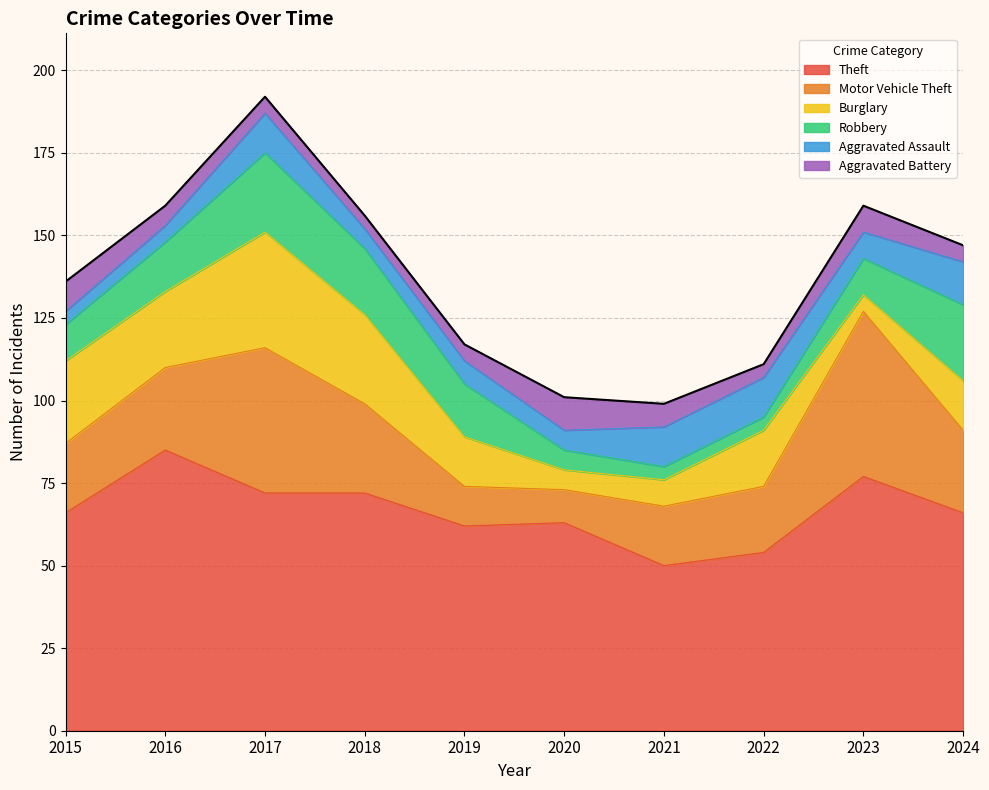

How many interior local peaks does the Motor Vehicle Theft series have?

2